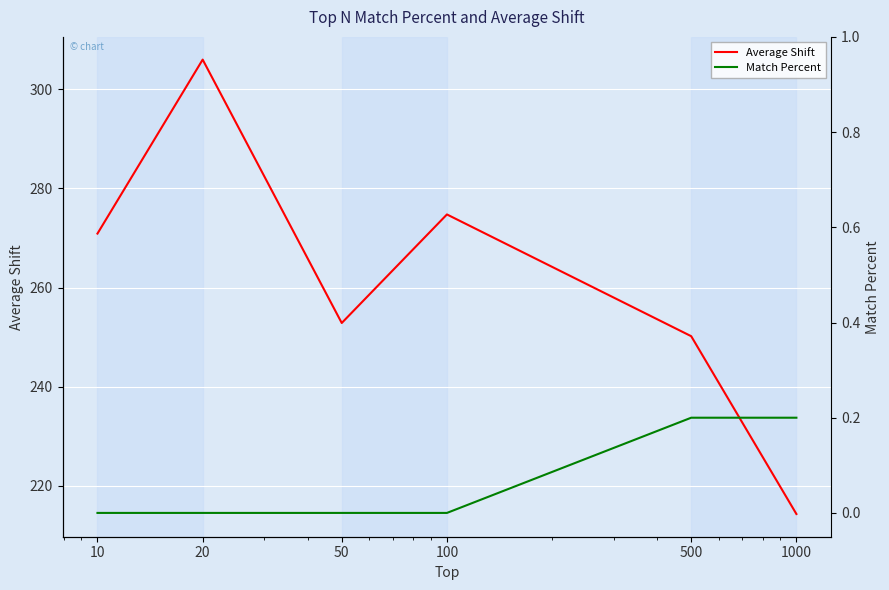

How many values in the Match Percent series exceed 0?

2